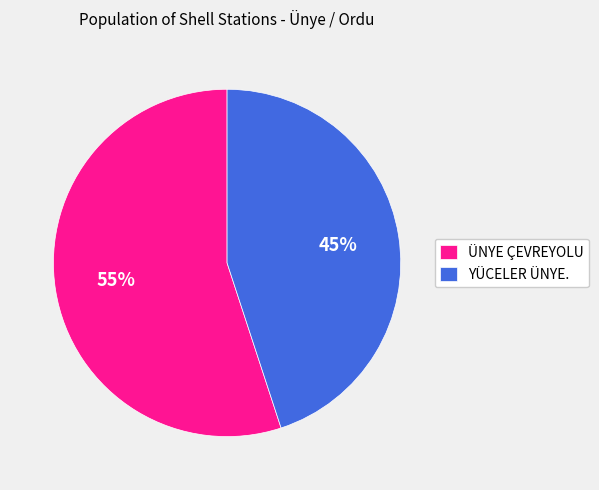

To the nearest percent, what percentage of the pie is ÜNYE ÇEVREYOLU?

55%